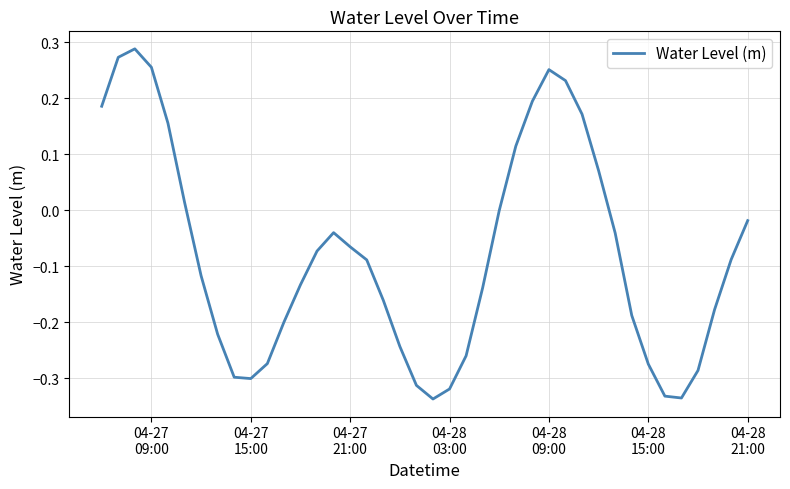

What is the difference between the maximum and minimum values?

0.6